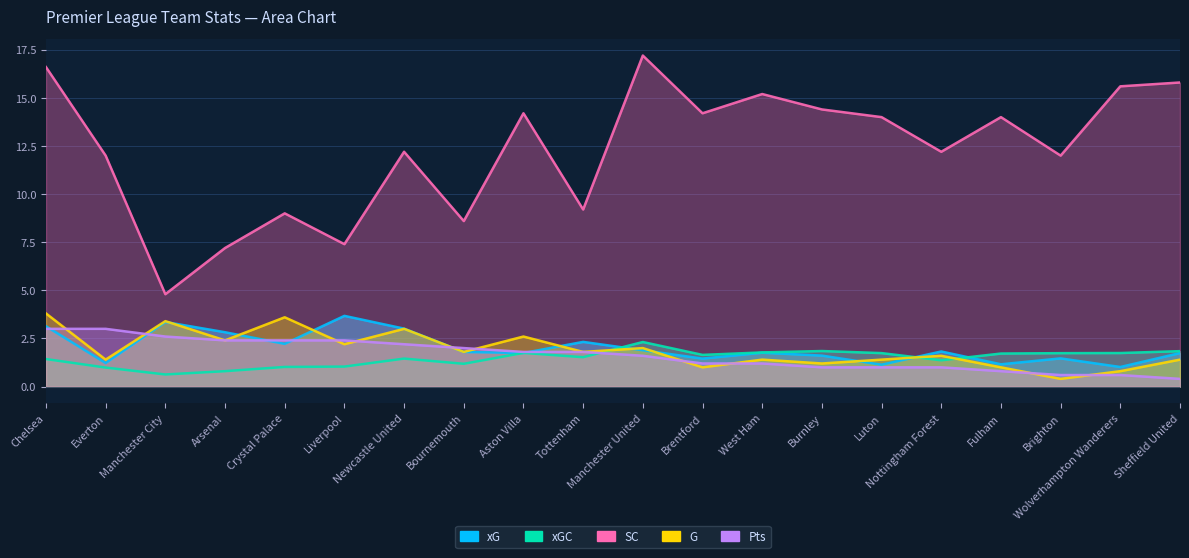

What is the difference between the second highest and minimum values in the xG series?

2.3